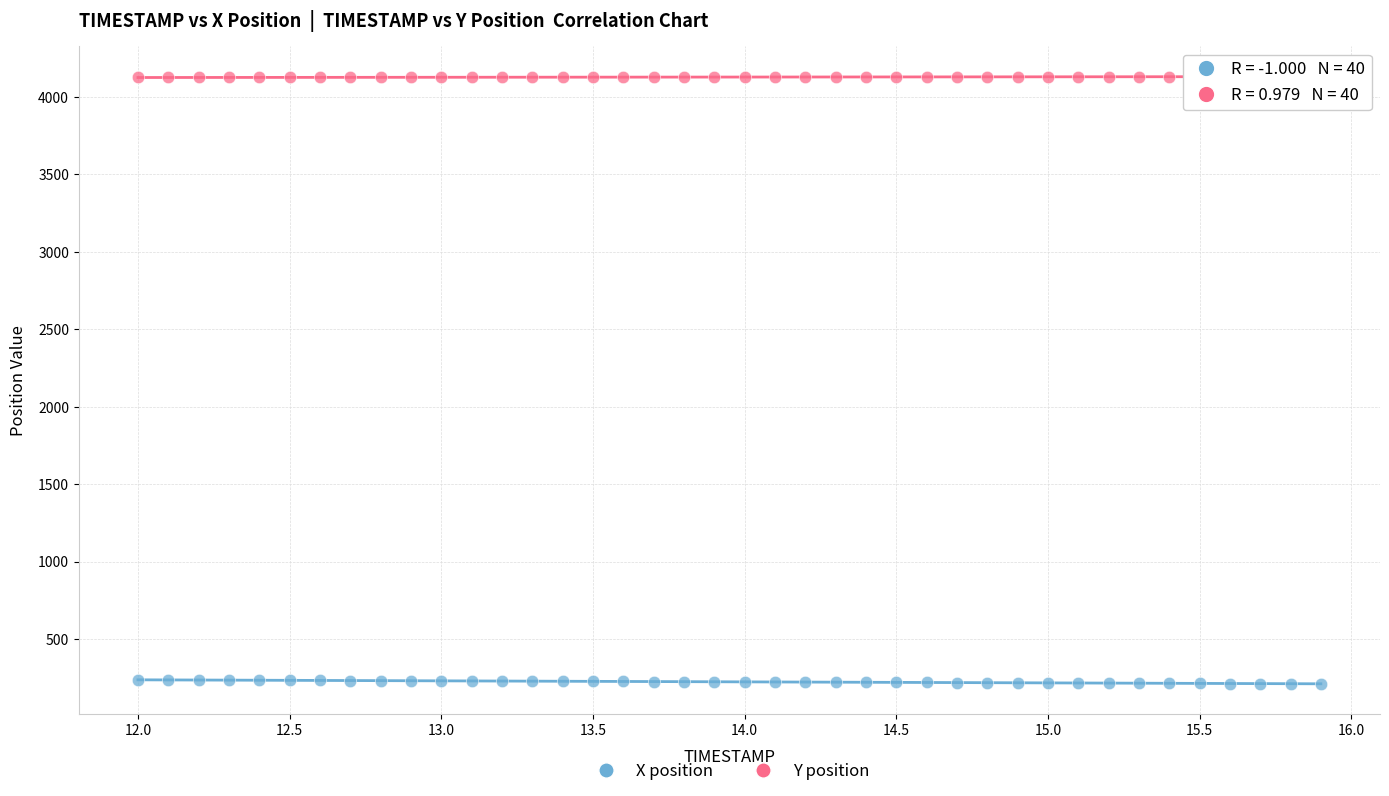

What is the X range (max minus min) for the scatter plot?

3.9